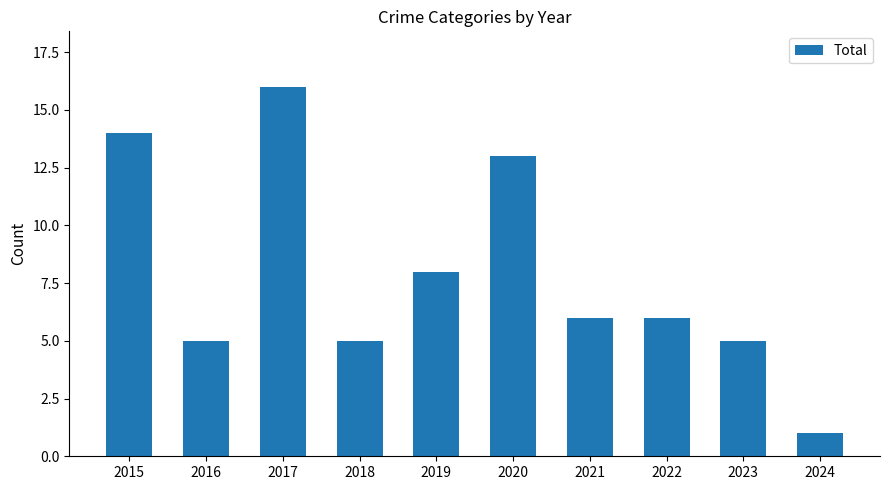

What is the sum of the values at 2020 and 2016?

18